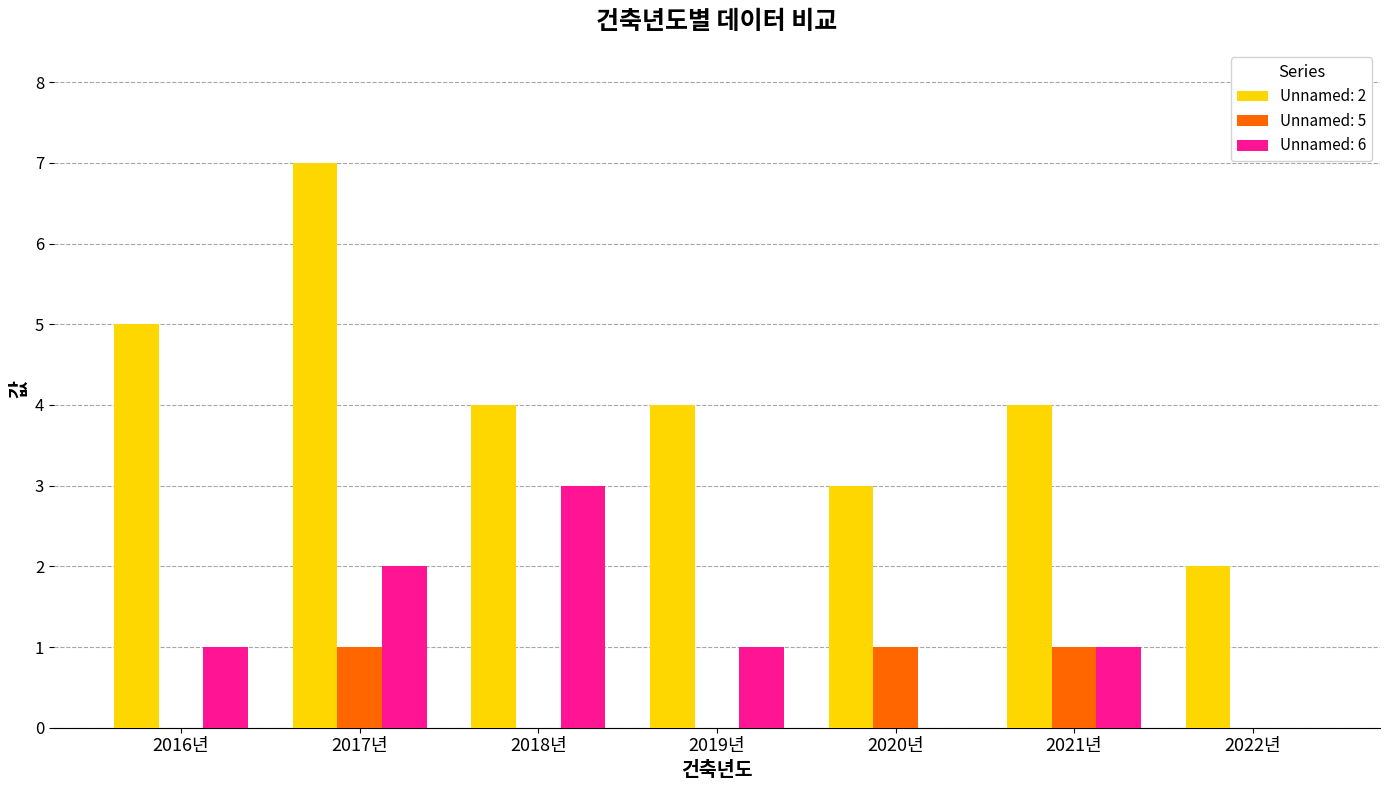

Reading left to right, list all the values displayed in this chart.

Unnamed: 2: 2016년=5	2017년=7	2018년=4	2019년=4	2020년=3	2021년=4	2022년=2
Unnamed: 5: 2016년=0	2017년=1	2018년=0	2019년=0	2020년=1	2021년=1	2022년=0
Unnamed: 6: 2016년=1	2017년=2	2018년=3	2019년=1	2020년=0	2021년=1	2022년=0